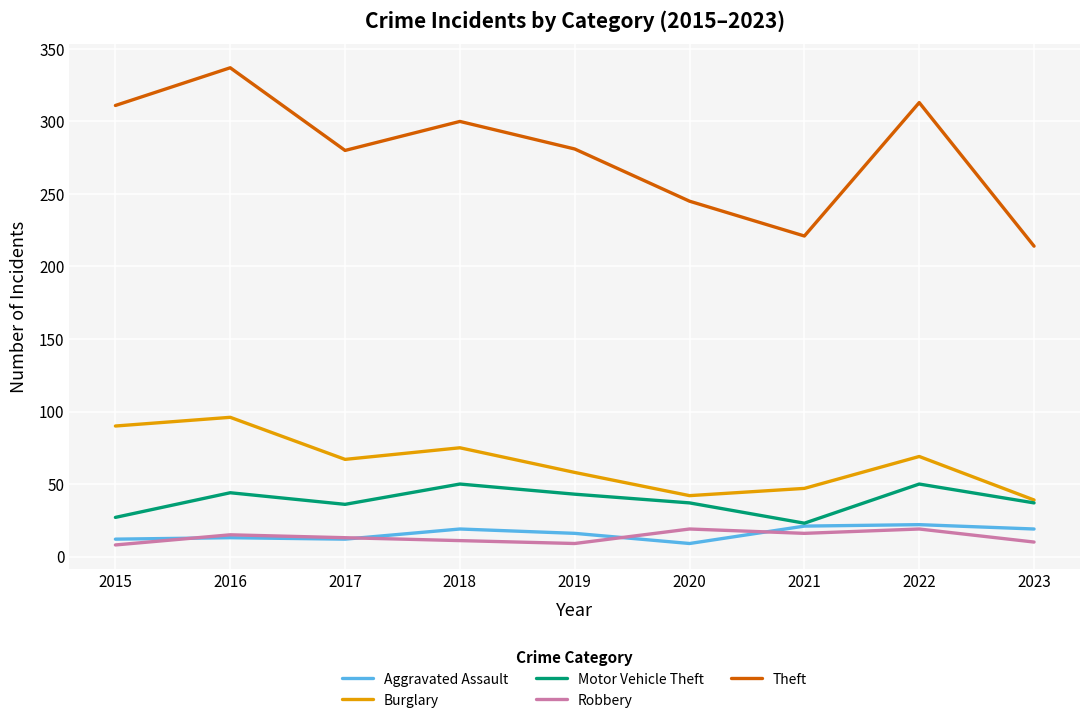

What are all the series names shown in the legend?

Aggravated Assault, Burglary, Motor Vehicle Theft, Robbery, Theft